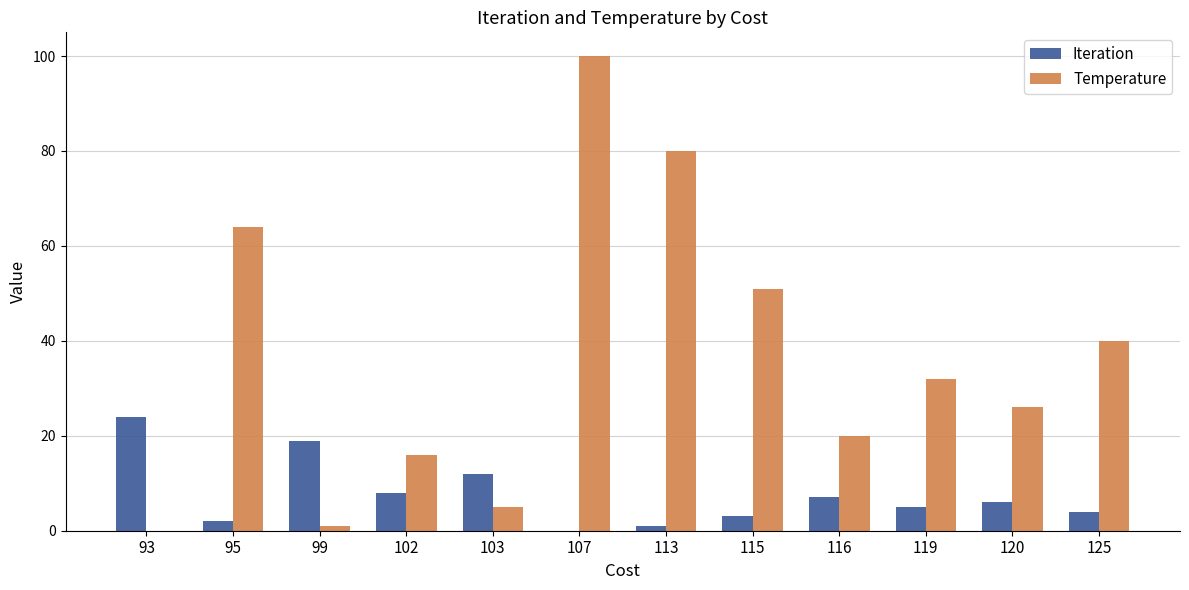

True or false: Iteration has a value of 13 at 102.

False